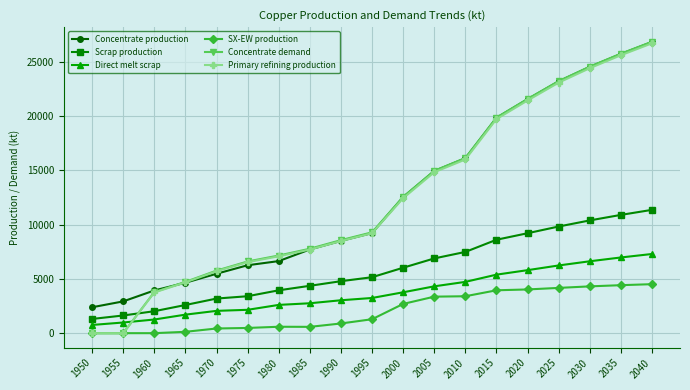

Does the chart display data point markers on the line(s)?

Yes